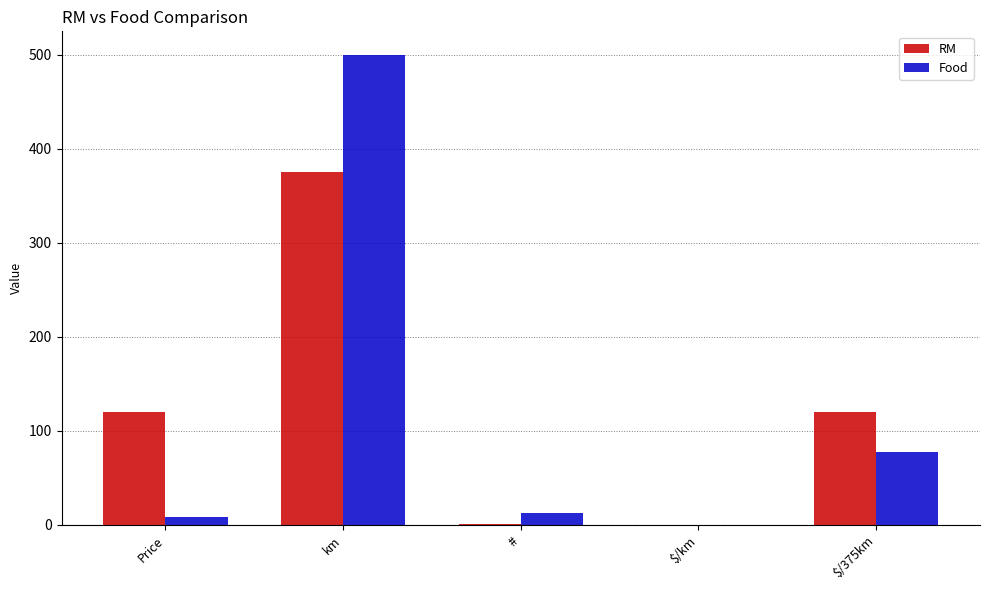

True or false: Food has a value of 13.0 at #.

True